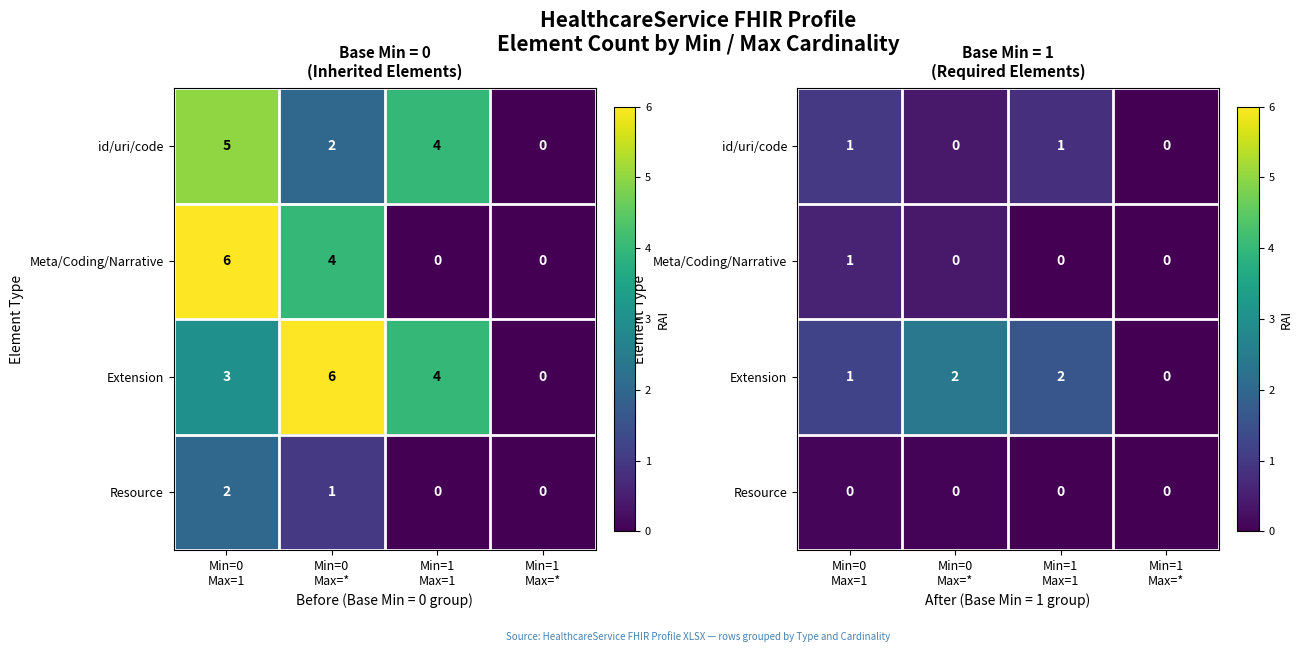

Count the id/uri/code values in the range 0 to 1.

4